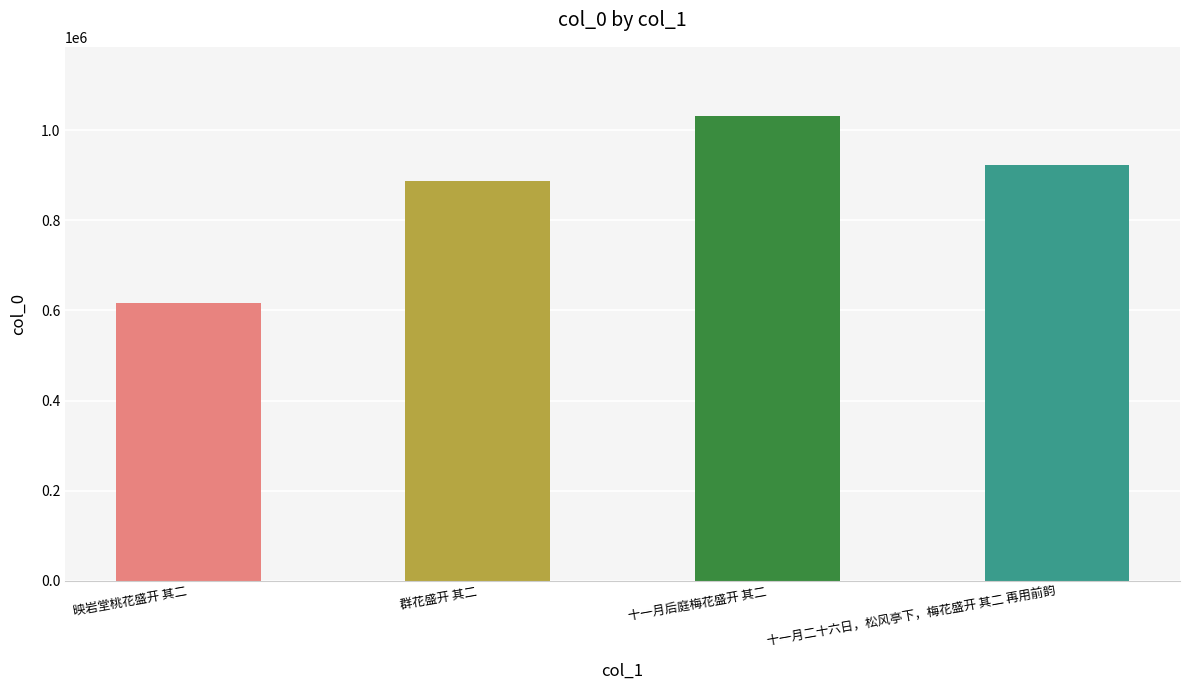

Which label corresponds to the smallest value in the chart?

映岩堂桃花盛开 其二